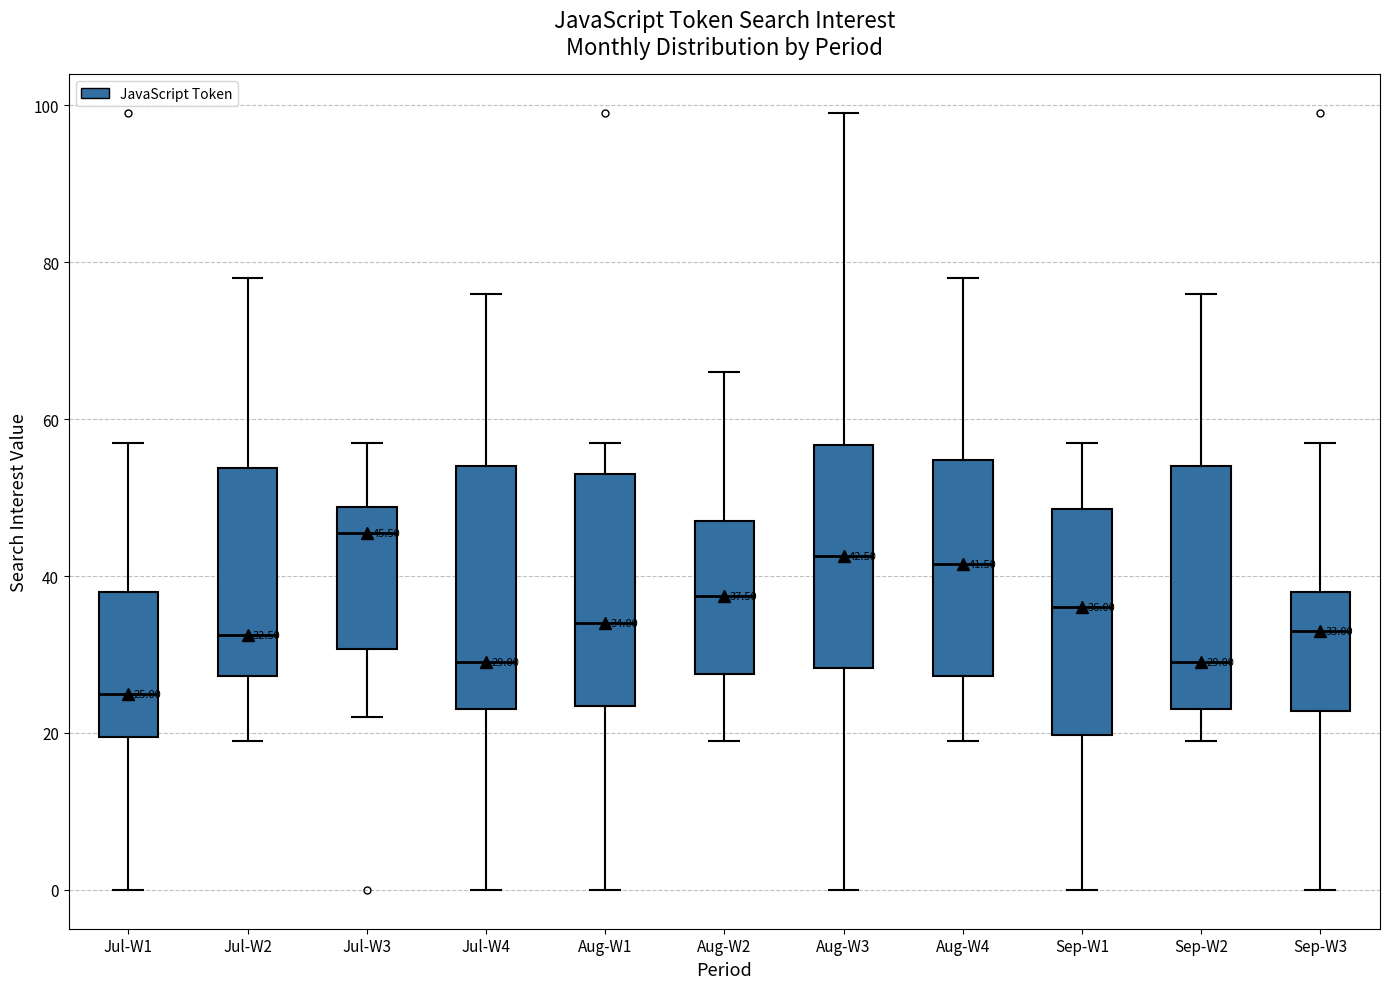

Which box's median line is the lowest?

Jul-W1